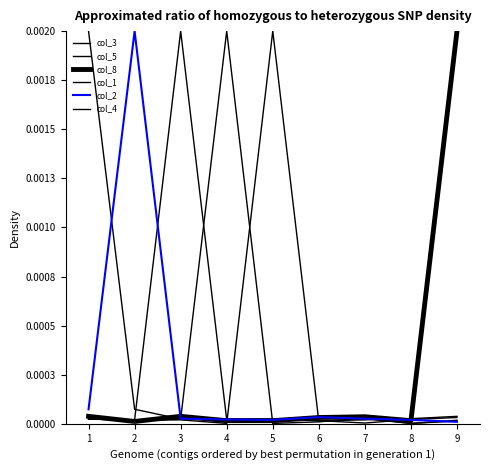

True or false: col_4 has more than 1 points higher than both neighbors.

True